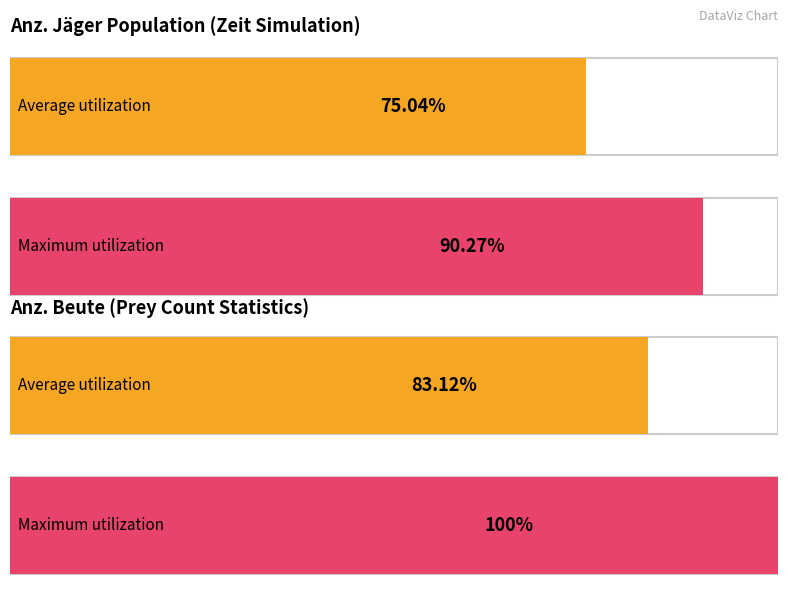

Are the bars horizontal?

Yes